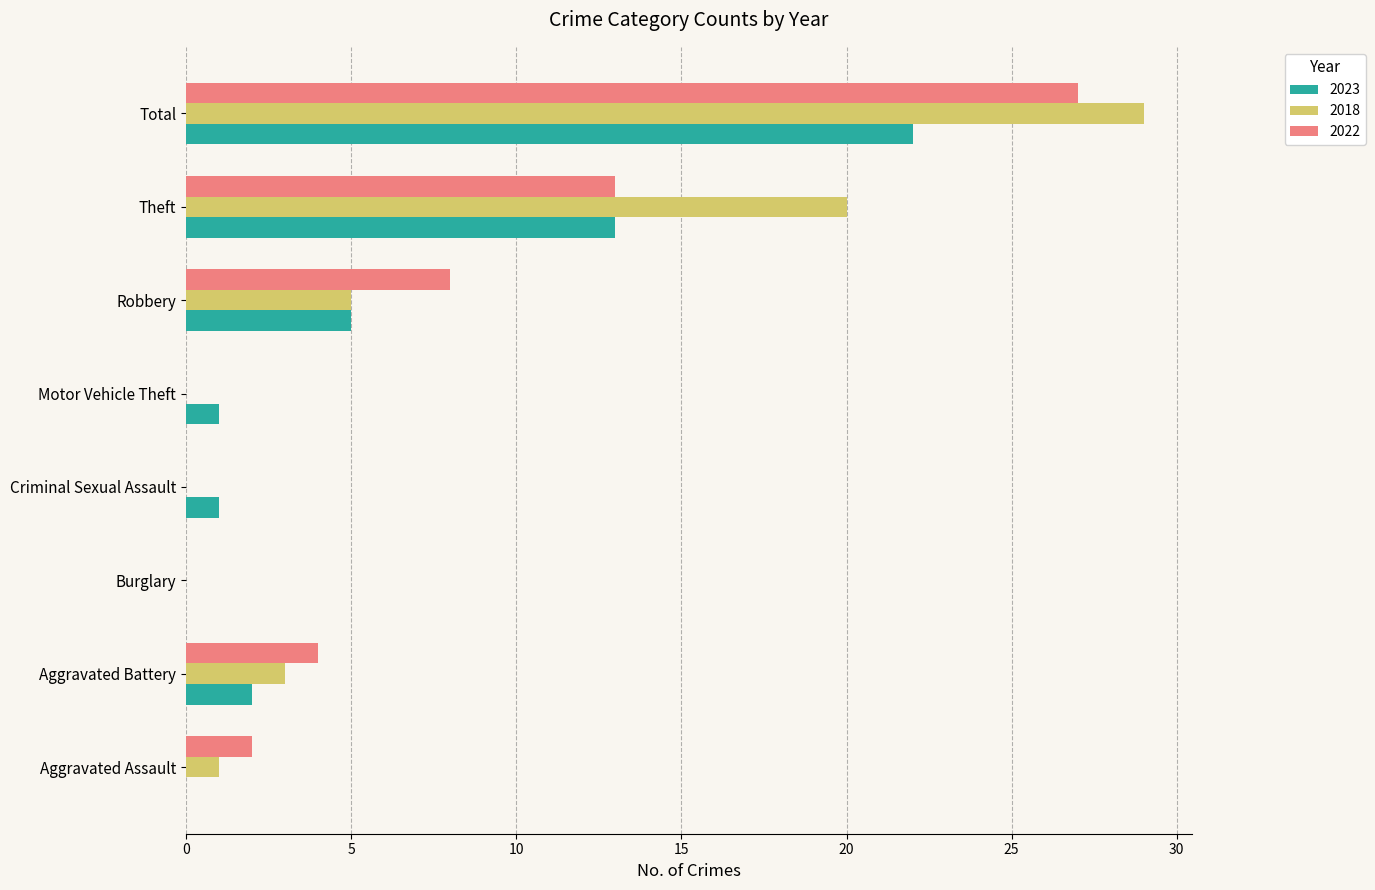

What is the sum of all 2022 values?

54